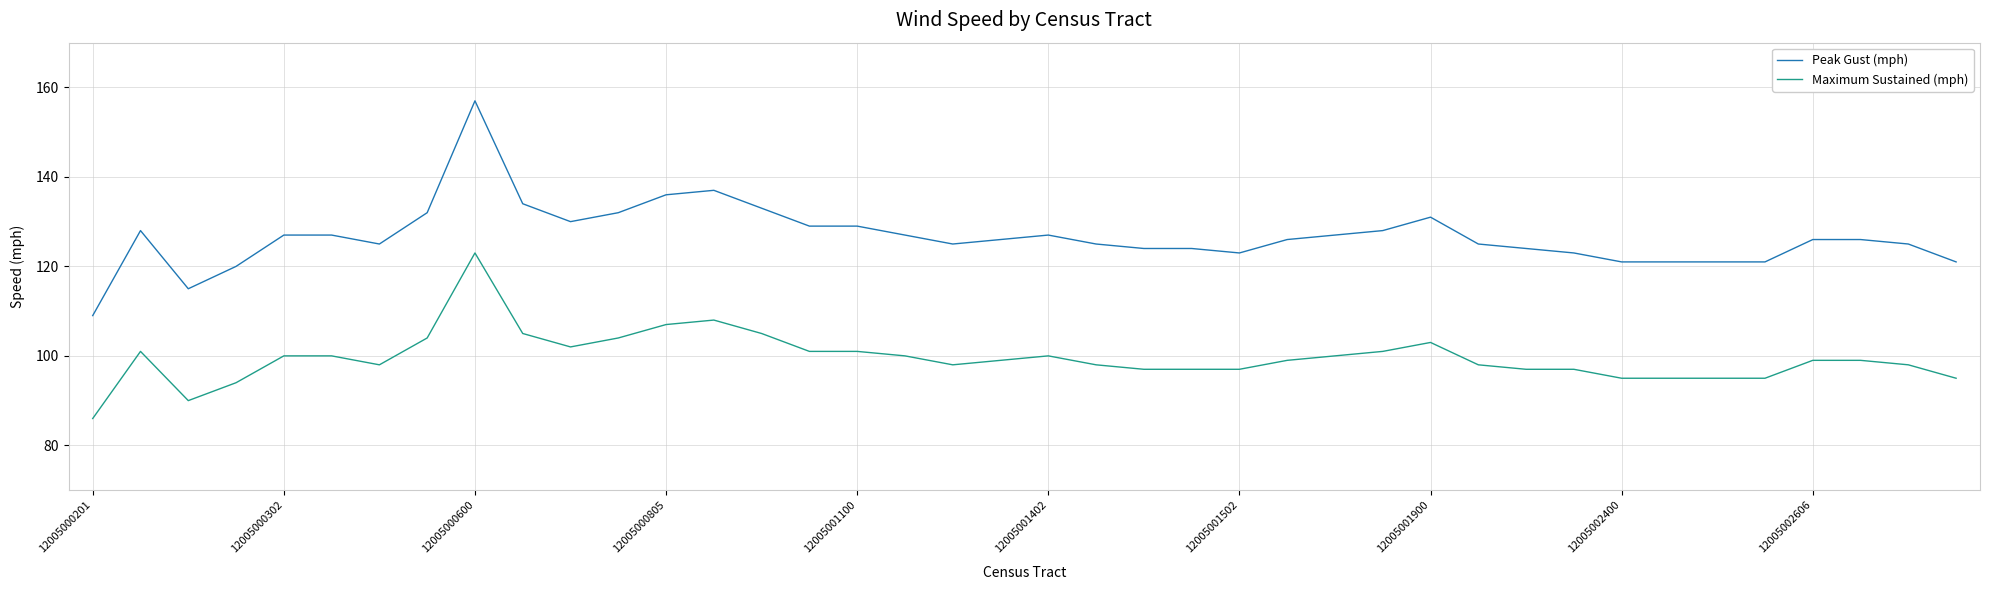

True or false: Maximum Sustained (mph) and Peak Gust (mph) intersect in this chart.

False